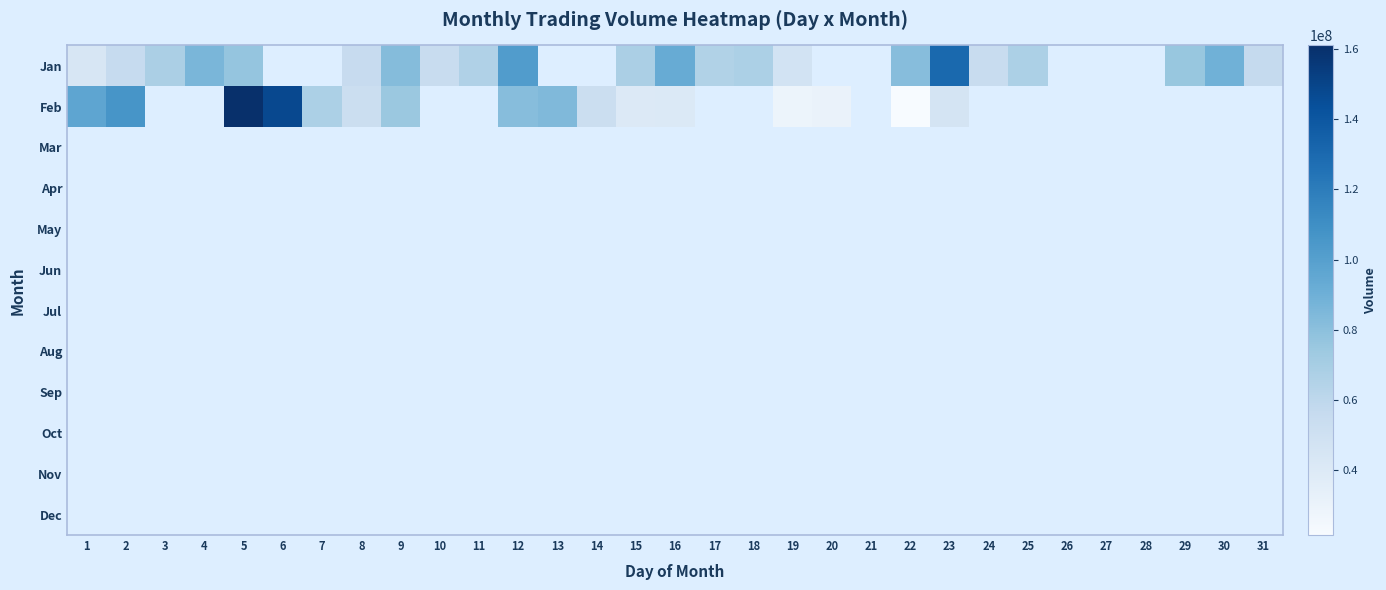

Reading left to right, what are all the values shown in this chart?

Jan: 1=43733533	2=56167280	3=68296318	4=86073880	5=76613039	6=0	7=0	8=55395172	9=82057540	10=54360749	11=65973105	12=102152486	13=0	14=0	15=68169665	16=92497161	17=65477620	18=67620657	19=47652365	20=0	21=0	22=81512772	23=130297068	24=54484752	25=67701207	26=0	27=0	28=0	29=75689901	30=89163372	31=56831282
Feb: 1=96599349	2=106010376	3=0	4=0	5=160942920	6=147345446	7=67480756	8=52796395	9=74580228	10=0	11=0	12=81608160	13=83711982	14=52251098	15=40662588	16=41113559	17=0	18=0	19=29196493	20=30560533	21=0	22=21638101	23=46653977	24=0	25=0	26=0	27=0	28=0	29=0	30=0	31=0
Mar: 1=0	2=0	3=0	4=0	5=0	6=0	7=0	8=0	9=0	10=0	11=0	12=0	13=0	14=0	15=0	16=0	17=0	18=0	19=0	20=0	21=0	22=0	23=0	24=0	25=0	26=0	27=0	28=0	29=0	30=0	31=0
Apr: 1=0	2=0	3=0	4=0	5=0	6=0	7=0	8=0	9=0	10=0	11=0	12=0	13=0	14=0	15=0	16=0	17=0	18=0	19=0	20=0	21=0	22=0	23=0	24=0	25=0	26=0	27=0	28=0	29=0	30=0	31=0
May: 1=0	2=0	3=0	4=0	5=0	6=0	7=0	8=0	9=0	10=0	11=0	12=0	13=0	14=0	15=0	16=0	17=0	18=0	19=0	20=0	21=0	22=0	23=0	24=0	25=0	26=0	27=0	28=0	29=0	30=0	31=0
Jun: 1=0	2=0	3=0	4=0	5=0	6=0	7=0	8=0	9=0	10=0	11=0	12=0	13=0	14=0	15=0	16=0	17=0	18=0	19=0	20=0	21=0	22=0	23=0	24=0	25=0	26=0	27=0	28=0	29=0	30=0	31=0
Jul: 1=0	2=0	3=0	4=0	5=0	6=0	7=0	8=0	9=0	10=0	11=0	12=0	13=0	14=0	15=0	16=0	17=0	18=0	19=0	20=0	21=0	22=0	23=0	24=0	25=0	26=0	27=0	28=0	29=0	30=0	31=0
Aug: 1=0	2=0	3=0	4=0	5=0	6=0	7=0	8=0	9=0	10=0	11=0	12=0	13=0	14=0	15=0	16=0	17=0	18=0	19=0	20=0	21=0	22=0	23=0	24=0	25=0	26=0	27=0	28=0	29=0	30=0	31=0
Sep: 1=0	2=0	3=0	4=0	5=0	6=0	7=0	8=0	9=0	10=0	11=0	12=0	13=0	14=0	15=0	16=0	17=0	18=0	19=0	20=0	21=0	22=0	23=0	24=0	25=0	26=0	27=0	28=0	29=0	30=0	31=0
Oct: 1=0	2=0	3=0	4=0	5=0	6=0	7=0	8=0	9=0	10=0	11=0	12=0	13=0	14=0	15=0	16=0	17=0	18=0	19=0	20=0	21=0	22=0	23=0	24=0	25=0	26=0	27=0	28=0	29=0	30=0	31=0
Nov: 1=0	2=0	3=0	4=0	5=0	6=0	7=0	8=0	9=0	10=0	11=0	12=0	13=0	14=0	15=0	16=0	17=0	18=0	19=0	20=0	21=0	22=0	23=0	24=0	25=0	26=0	27=0	28=0	29=0	30=0	31=0
Dec: 1=0	2=0	3=0	4=0	5=0	6=0	7=0	8=0	9=0	10=0	11=0	12=0	13=0	14=0	15=0	16=0	17=0	18=0	19=0	20=0	21=0	22=0	23=0	24=0	25=0	26=0	27=0	28=0	29=0	30=0	31=0